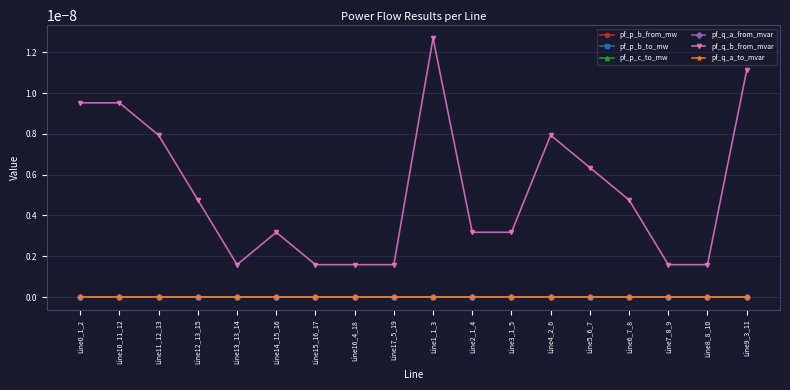

Between Line11_12_13 and Line15_16_17, which is larger?

Line15_16_17